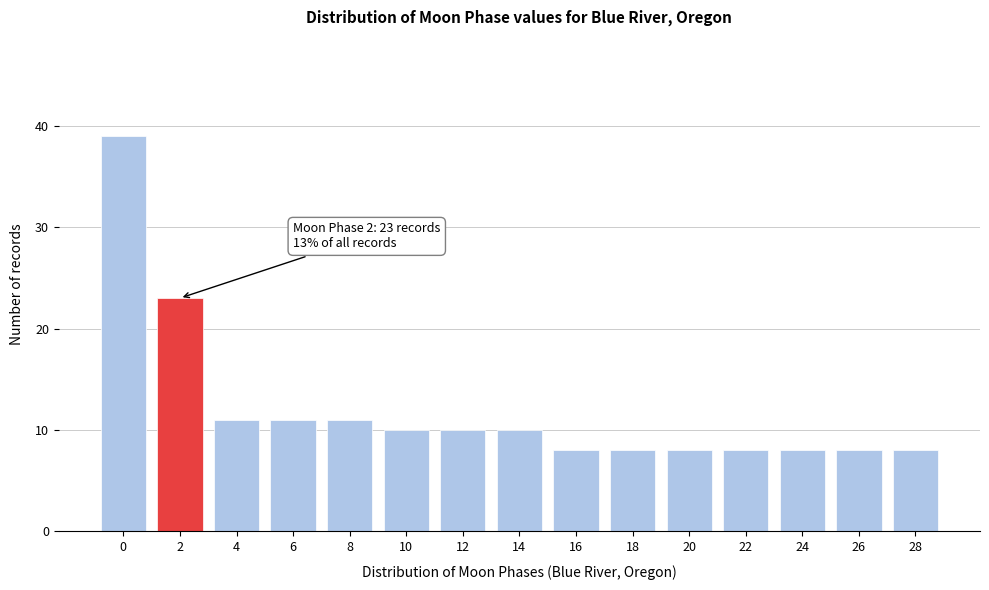

Reading right to left, what are all the values shown in this chart?

8	8	8	8	8	8	8	10	10	10	11	11	11	23	39